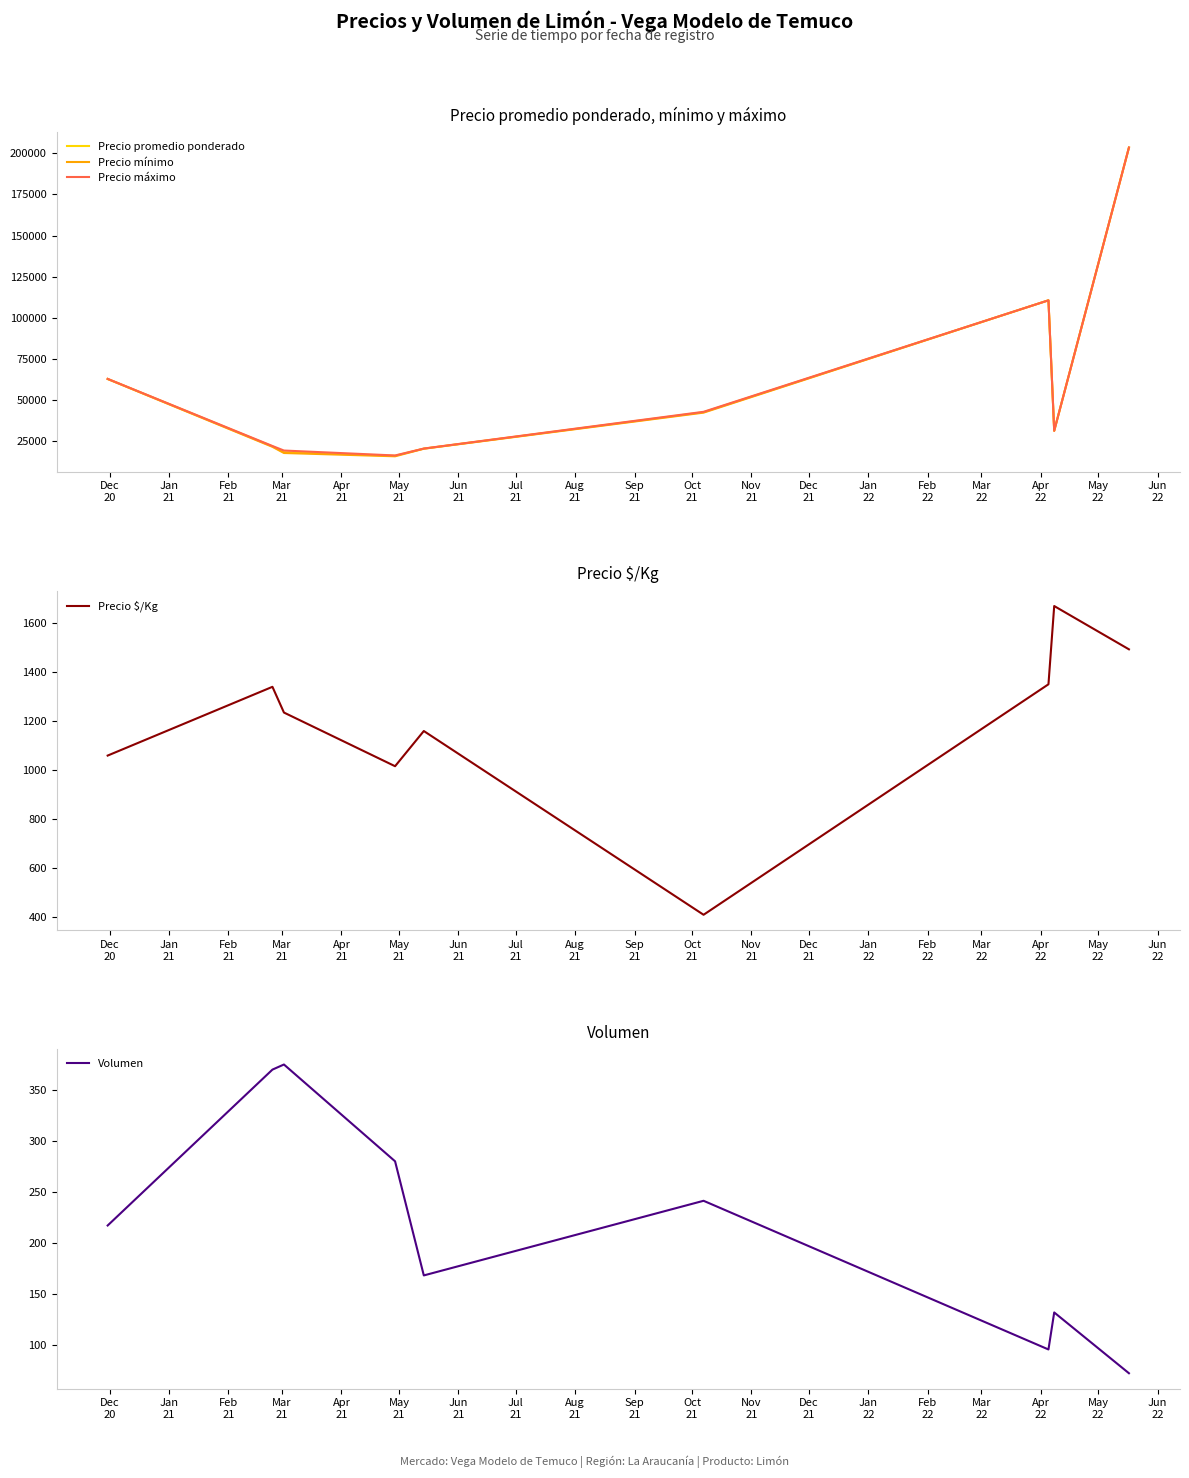

How many data points does each series have?

9